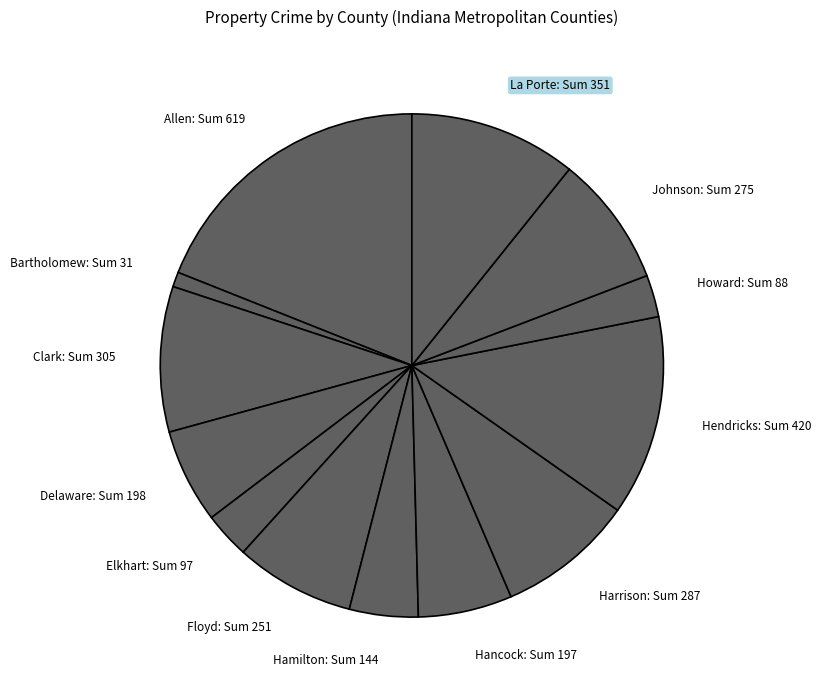

Approximately how many times larger is the value at Johnson: Sum 275 compared to Clark: Sum 305?

0.9